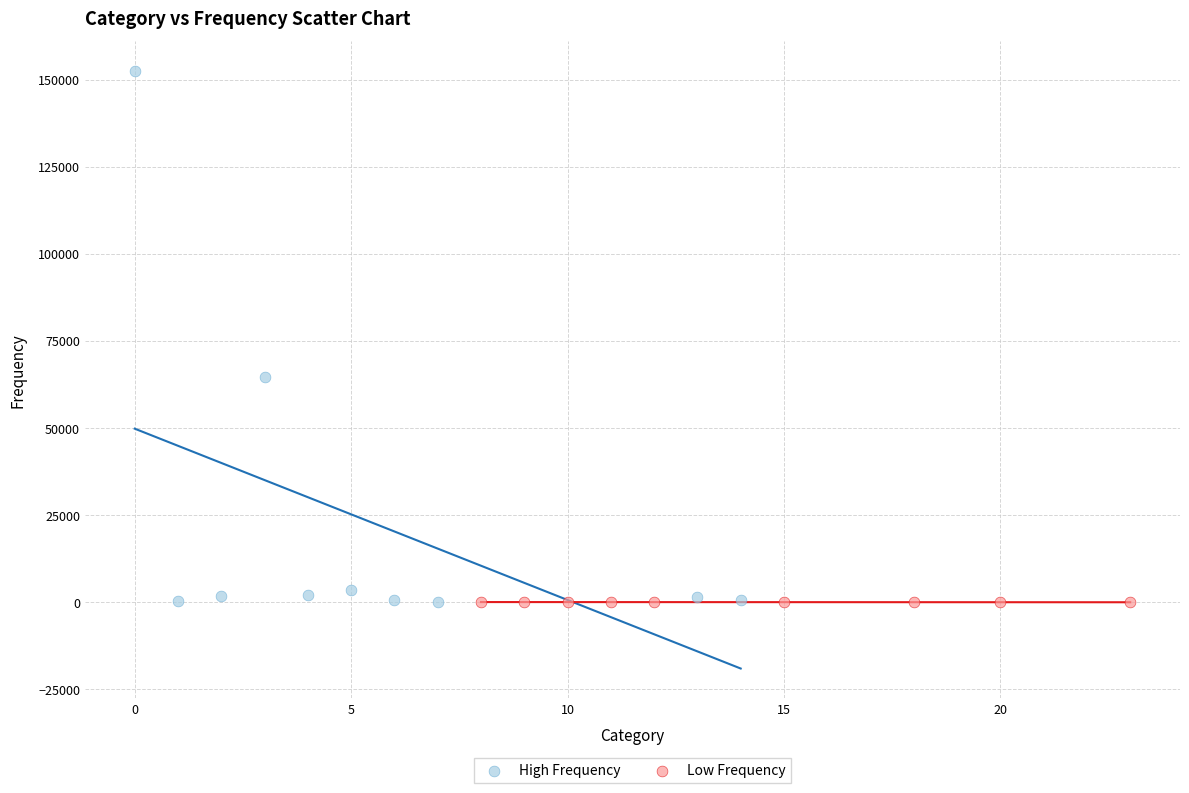

What are all the series names shown in the legend?

High Frequency, Low Frequency